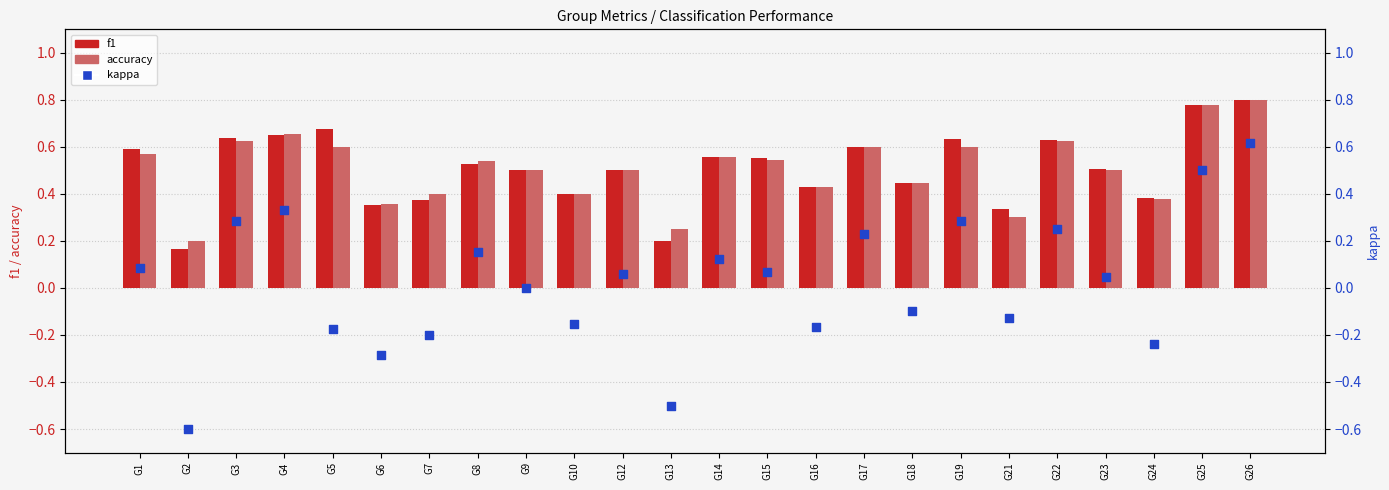

Which series reaches the maximum Y coordinate?

f1